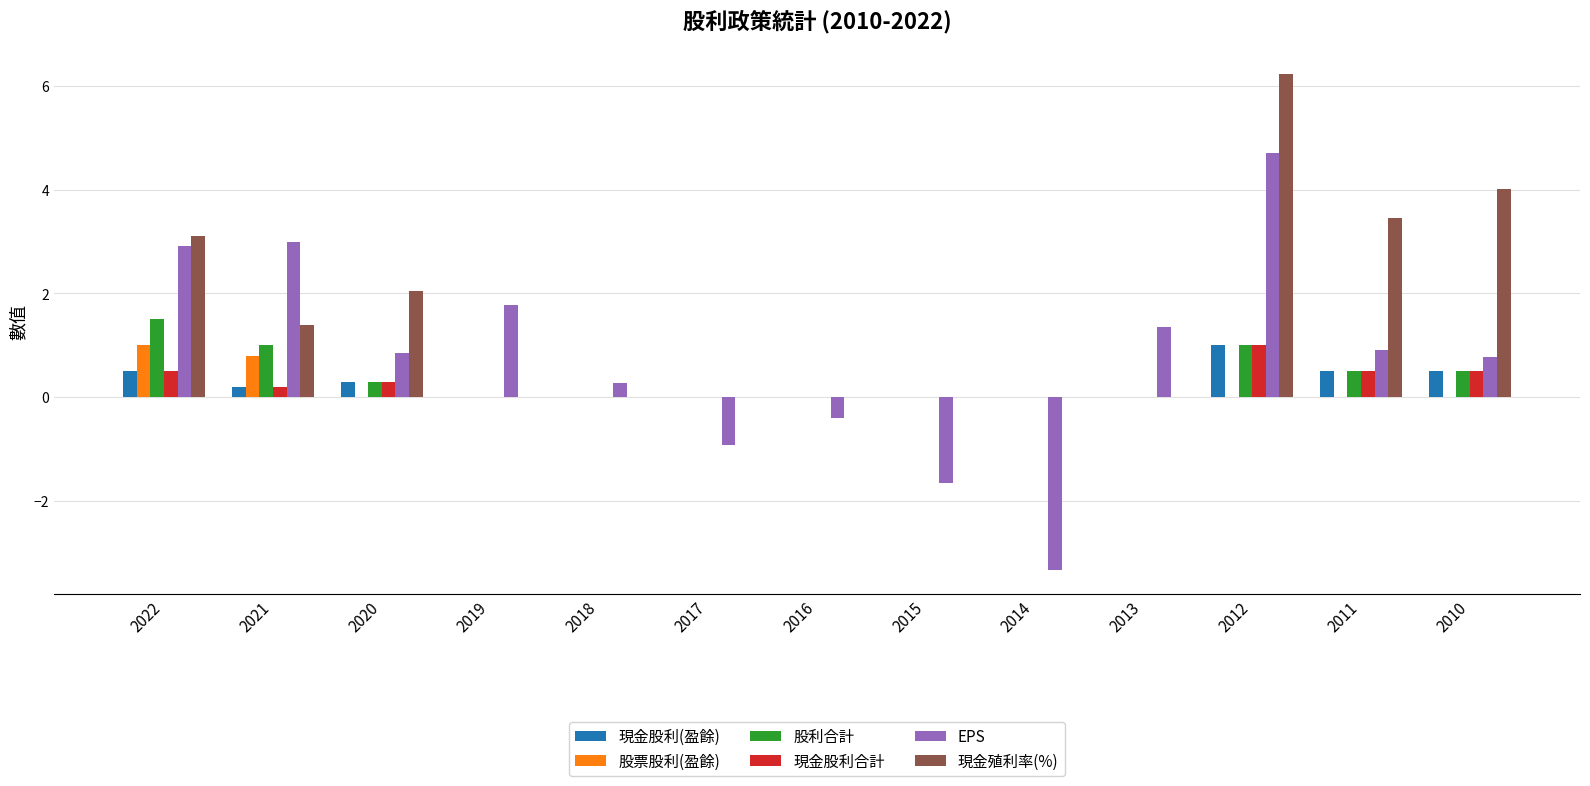

The value of EPS at 2014 is -3.3. True or false?

True